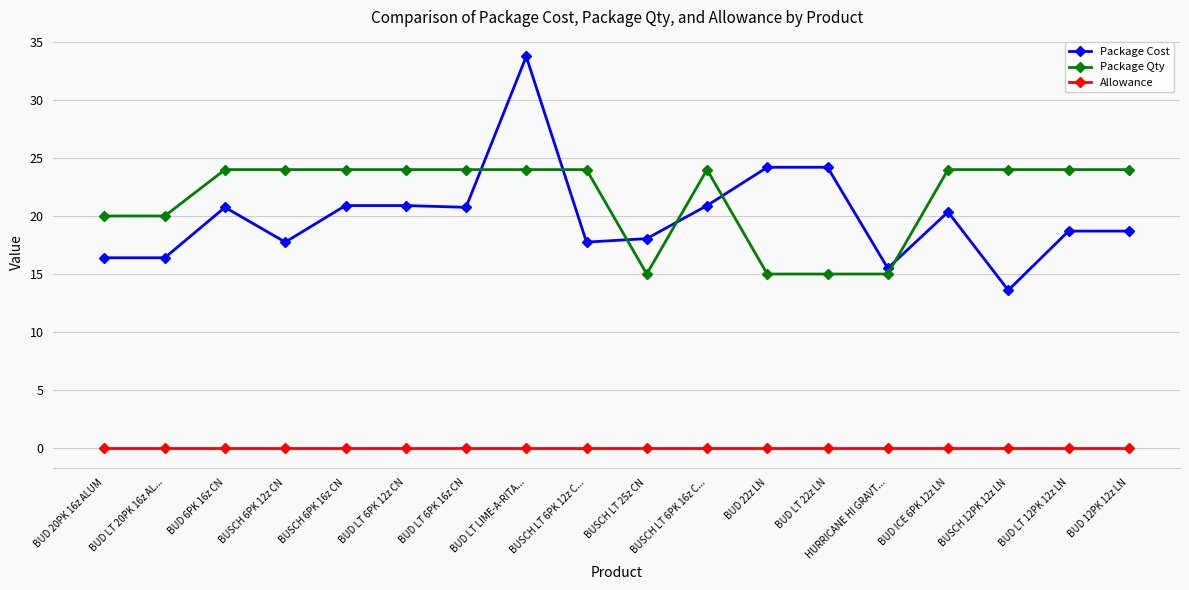

What is the maximum value shown in the chart?

33.8